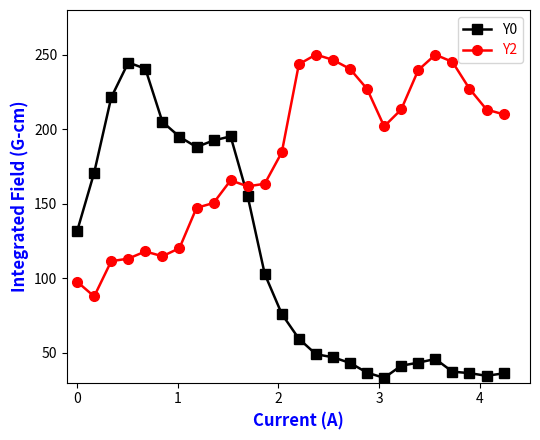

Which series has the widest spread of values?

Y0